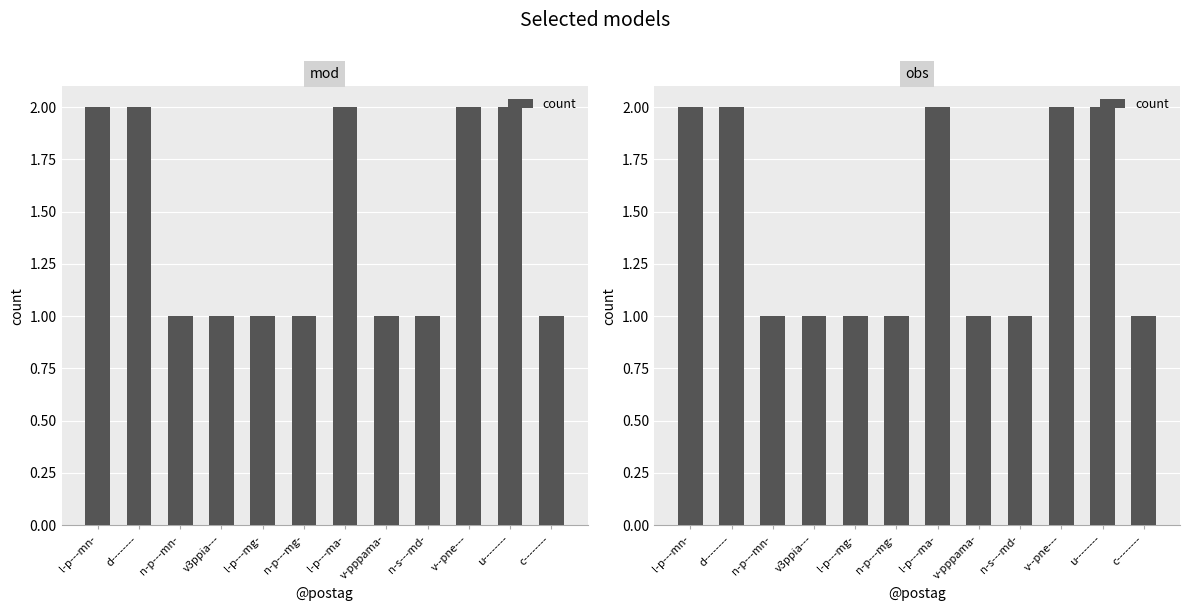

What is the greatest value displayed?

2